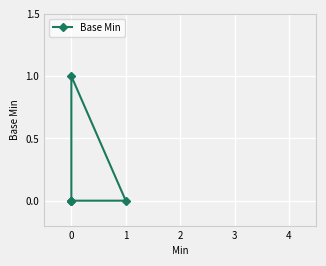

Count the number of values greater than 0.

1